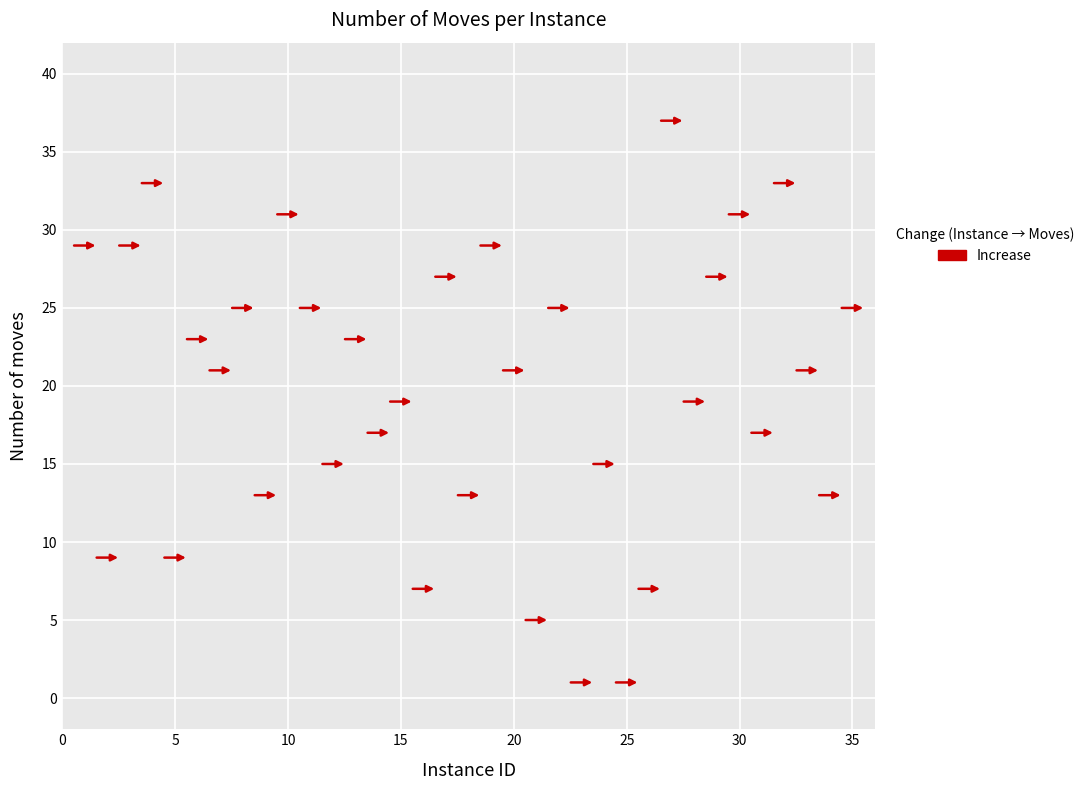

What is the range of Y values (max minus min)?

36